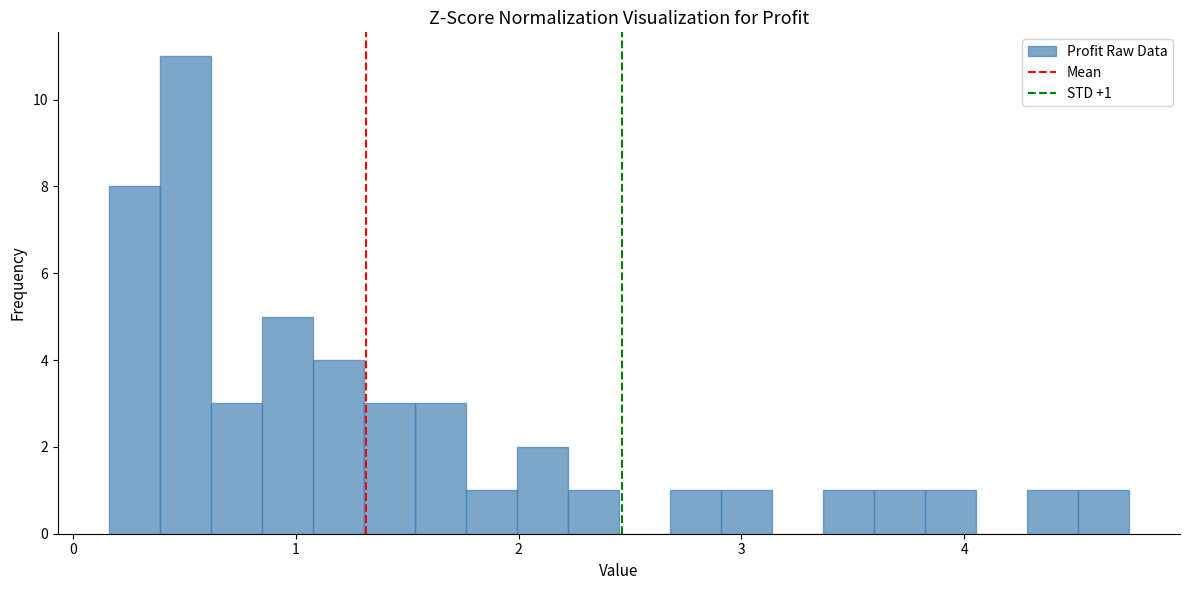

Read against the x-axis, roughly where is the centre of the tallest bar?

0.5